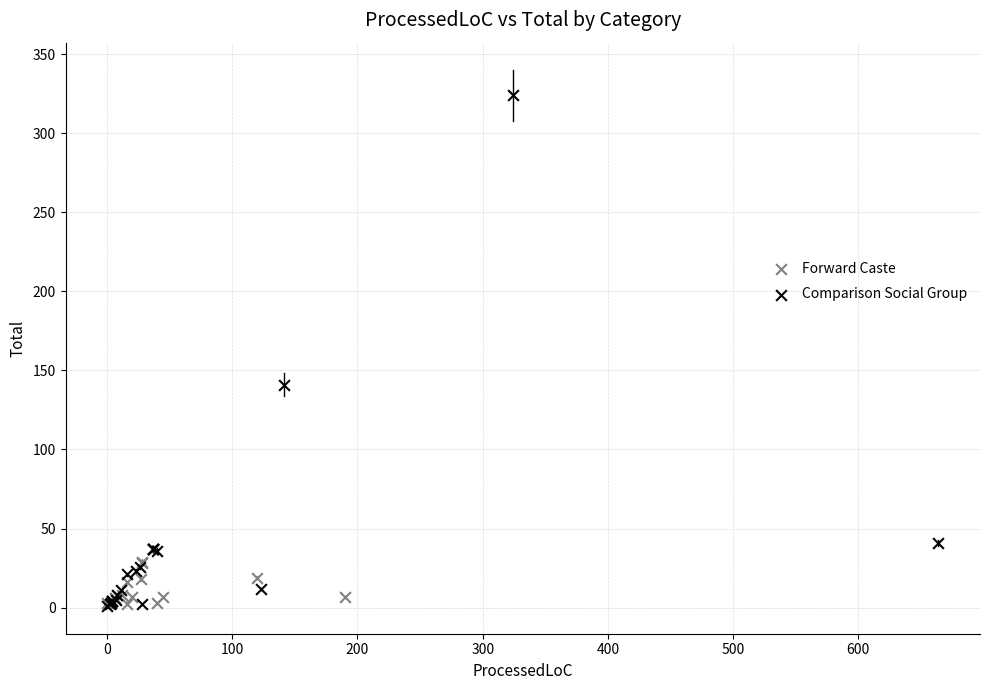

Which series contains the highest Y value?

Comparison Social Group